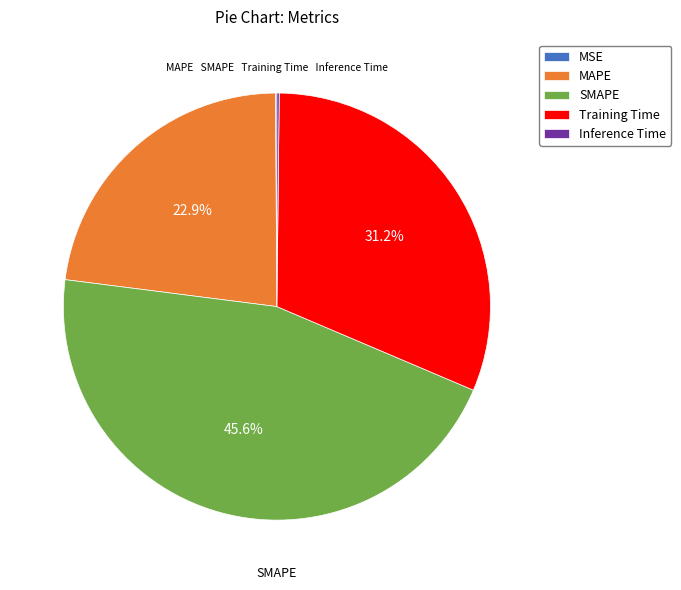

The SMAPE slice represents 40% of the pie. True or false?

False